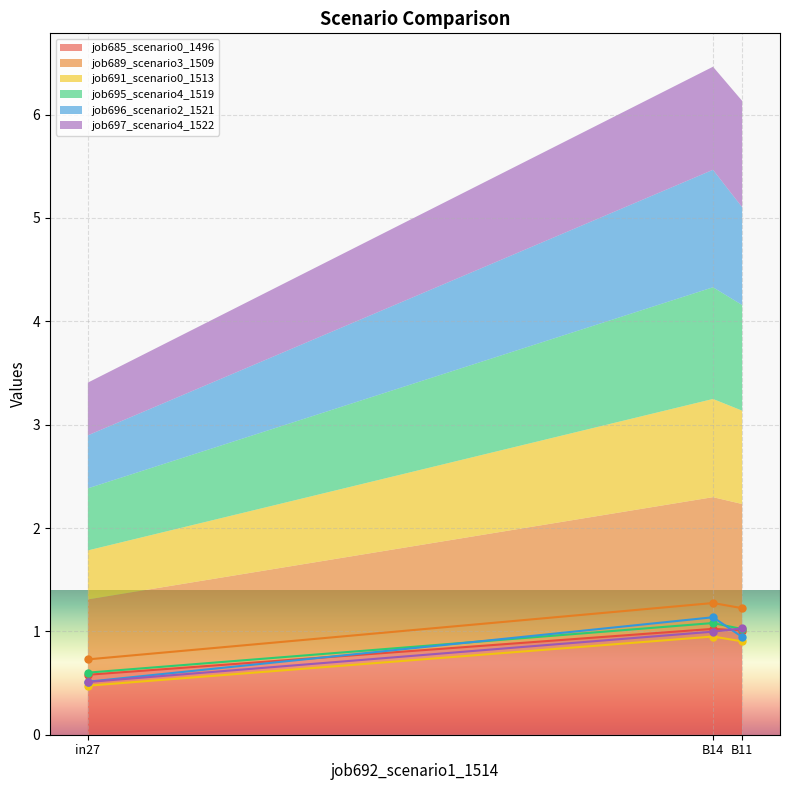

Reading left to right, list all the values displayed in this chart.

job685_scenario0_1496: 0.6	1.0	1.0
job689_scenario3_1509: 0.7	1.3	1.2
job691_scenario0_1513: 0.5	1.0	0.9
job695_scenario4_1519: 0.6	1.1	1.0
job696_scenario2_1521: 0.5	1.1	0.9
job697_scenario4_1522: 0.5	1.0	1.0